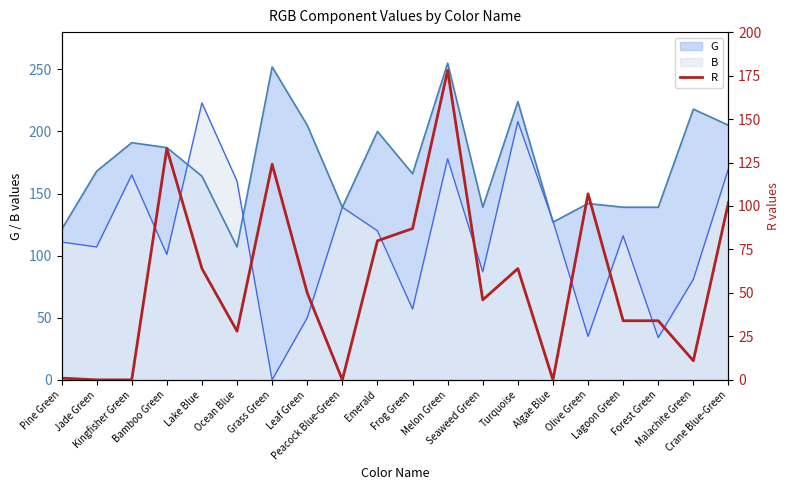

What is the label of the 1st point from the right?

Crane Blue-Green